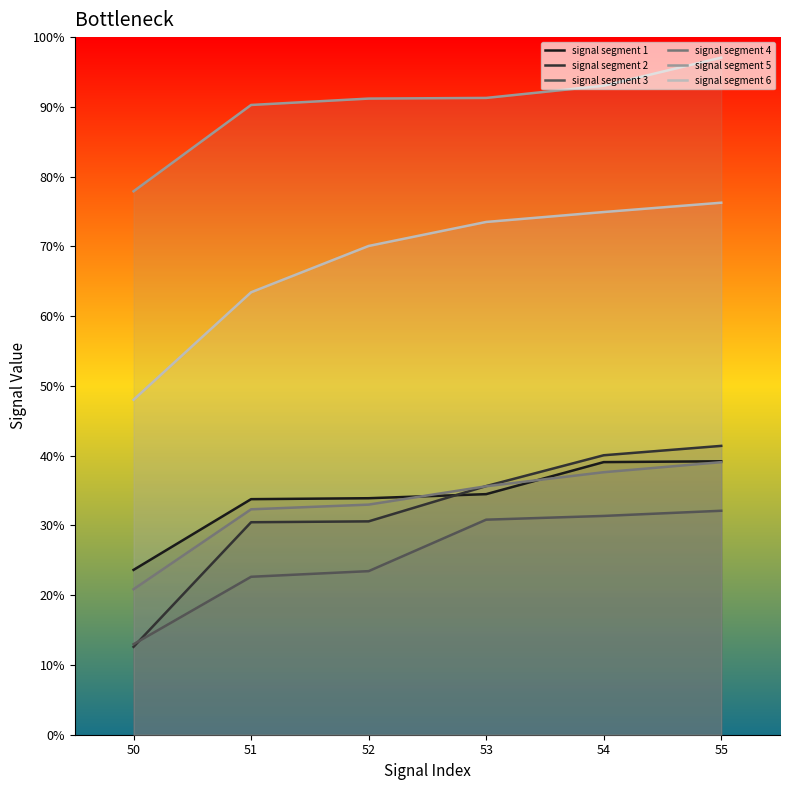

True or false: signal segment 4 and signal segment 6 cross at least once.

False